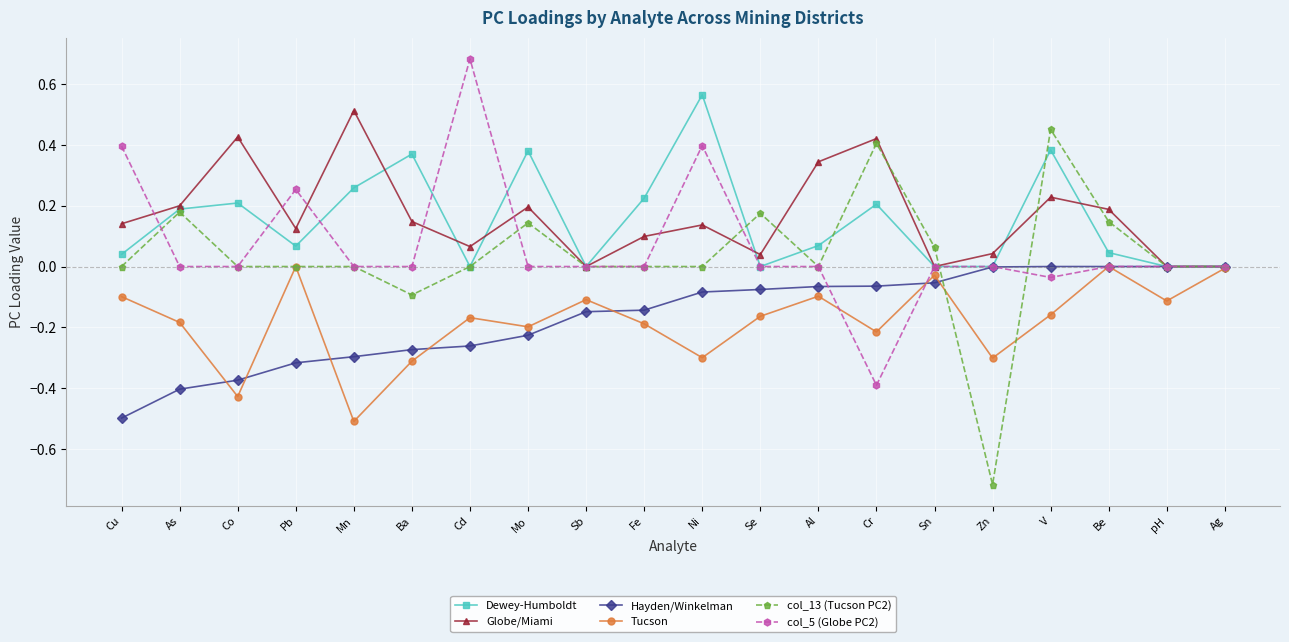

What is the sum of all Dewey-Humboldt values?

3.0